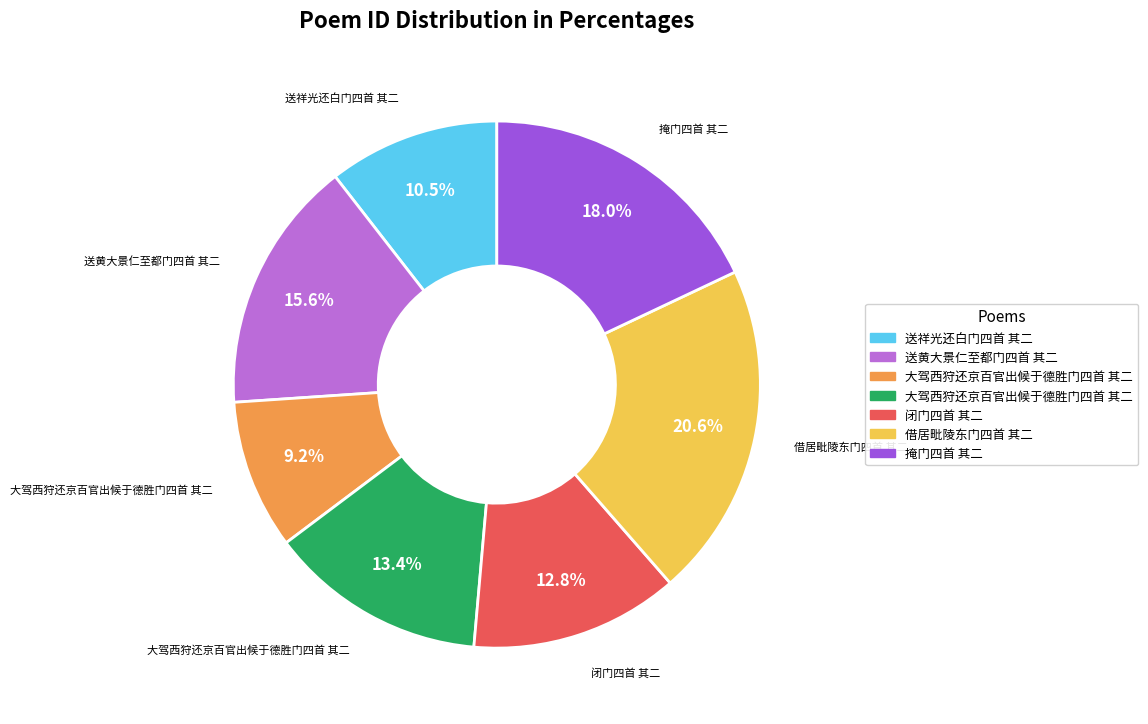

Does any single category account for the majority?

No